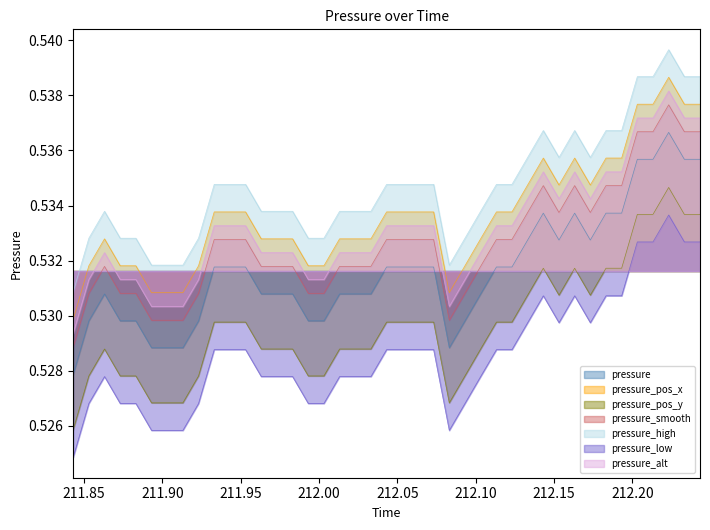

Rank the categories by value from lowest to highest.

211.8431, 211.8931, 211.9031, 211.9131, 212.0831, 211.8531, 211.8731, 211.8831, 211.9231, 211.9931, 212.0031, 212.0931, 211.8631, 211.9631, 211.9731, 211.9831, 212.0131, 212.0231, 212.0331, 212.1031, 211.9331, 211.9431, 211.9531, 212.0431, 212.0531, 212.0731, 212.1132, 212.1231, 212.1331, 212.1531, 212.1731, 212.1431, 212.1631, 212.1831, 212.1931, 212.2031, 212.2131, 212.2331, 212.2431, 212.2231